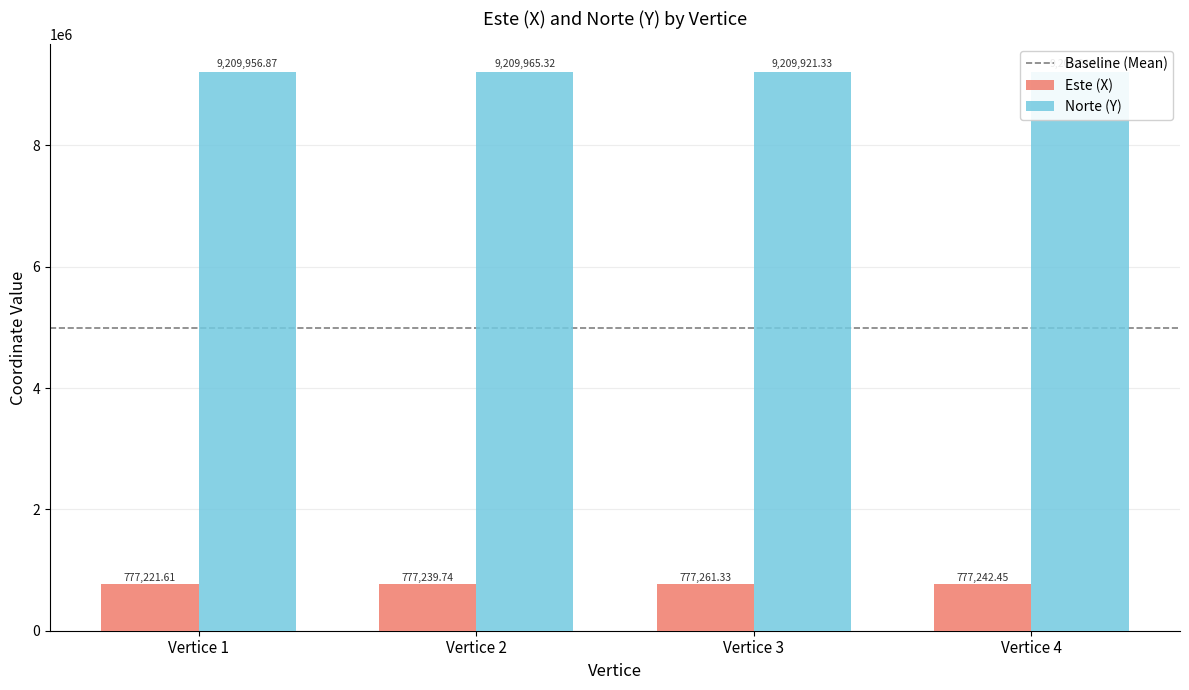

Reading left to right, transcribe all the data shown in this chart.

Este (X): 777221.6	777239.7	777261.3	777242.4
Norte (Y): 9209956.9	9209965.3	9209921.3	9209914.7